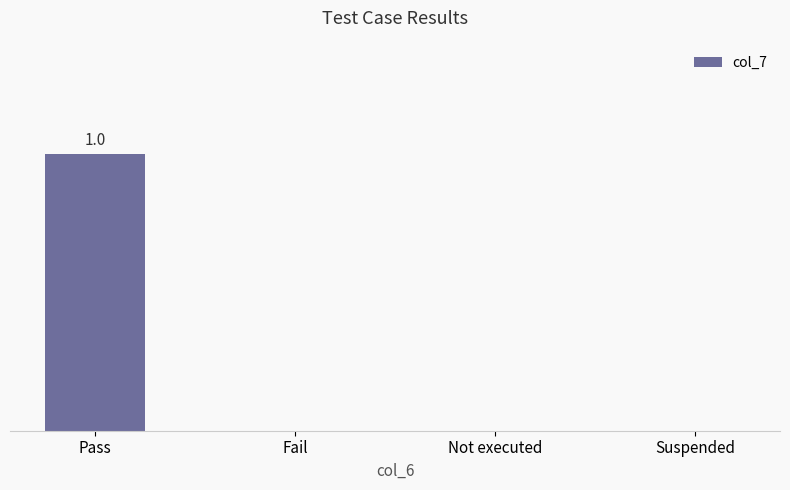

Which label corresponds to the largest value in the chart?

Pass